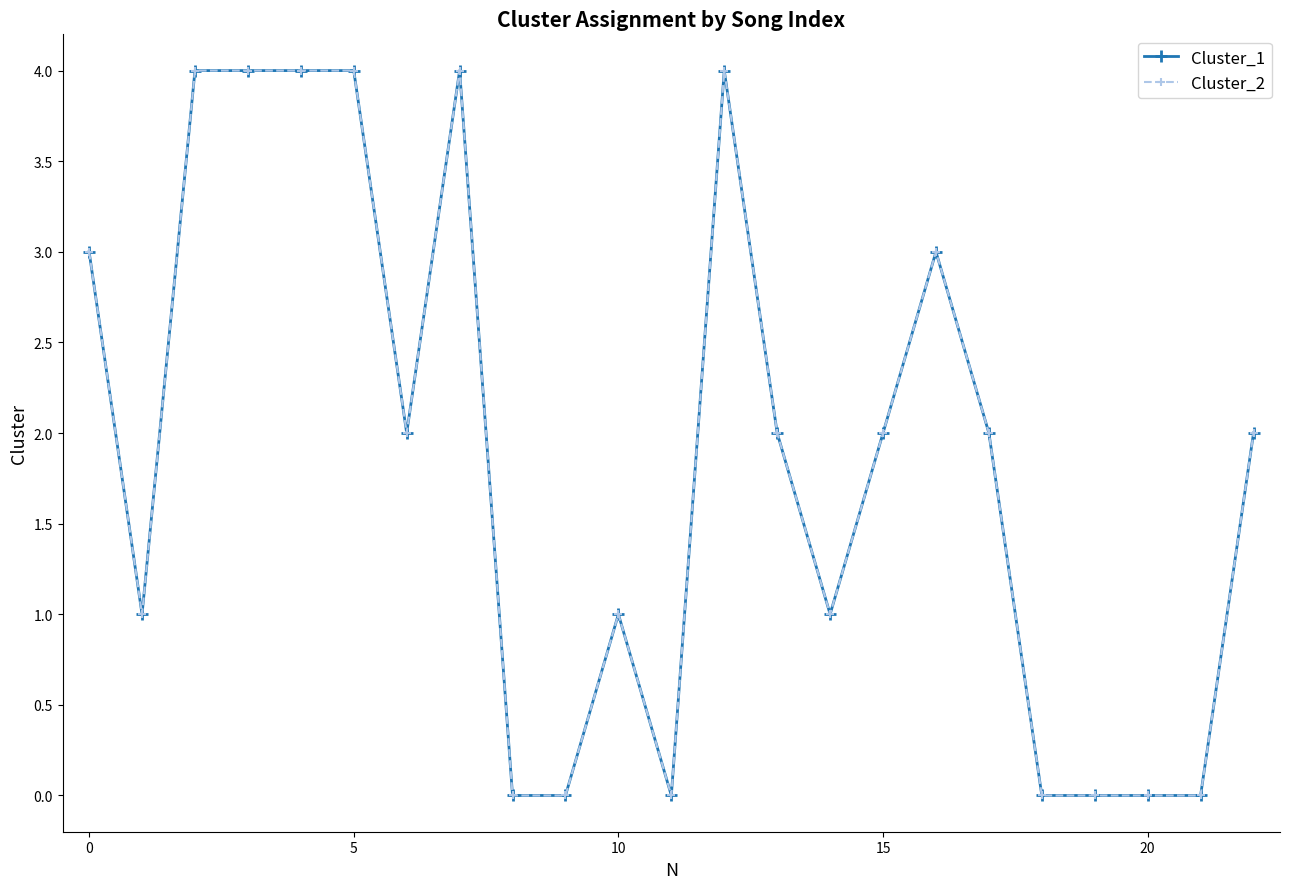

Is this an area chart (filled region under the line)?

No